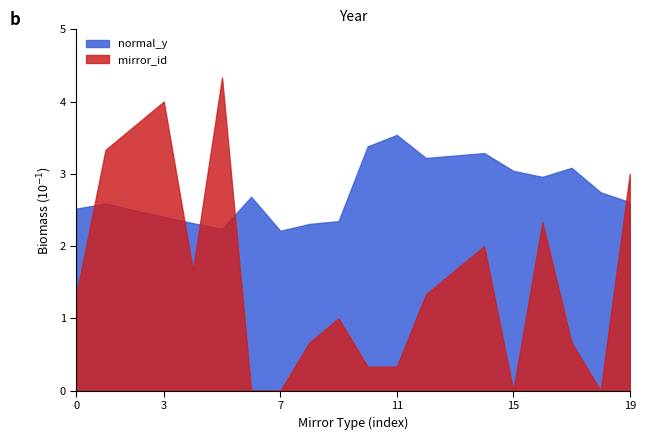

Rank the series by their average value, from highest to lowest.

normal_y, mirror_id